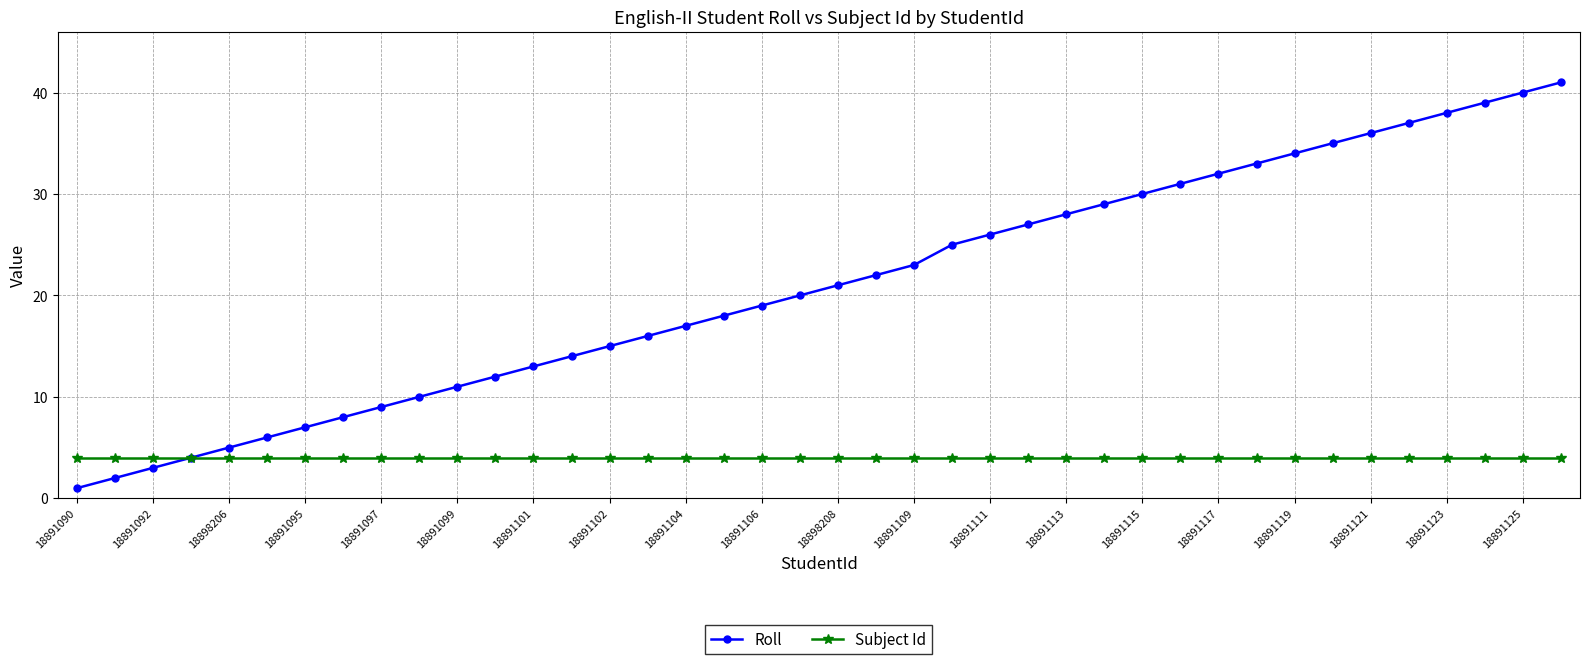

What is the maximum value shown in the chart?

41